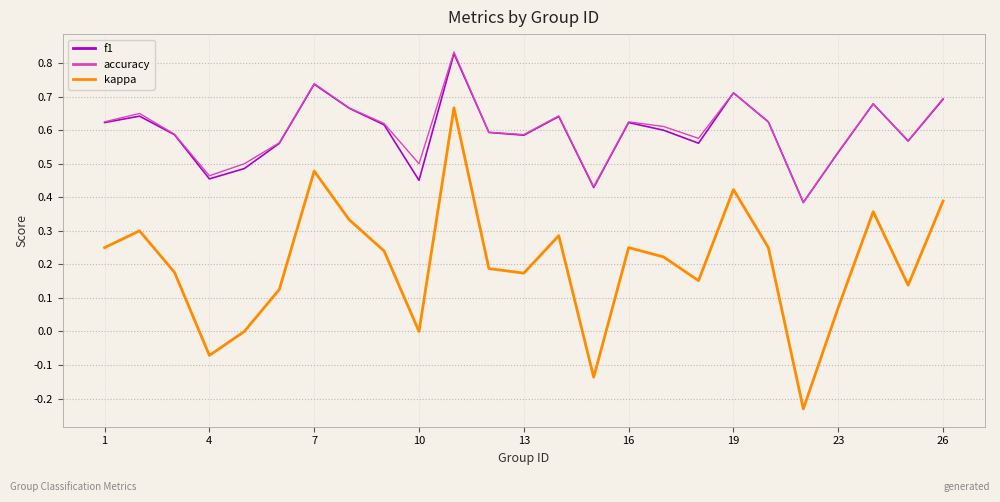

True or false: kappa and f1 intersect in this chart.

False